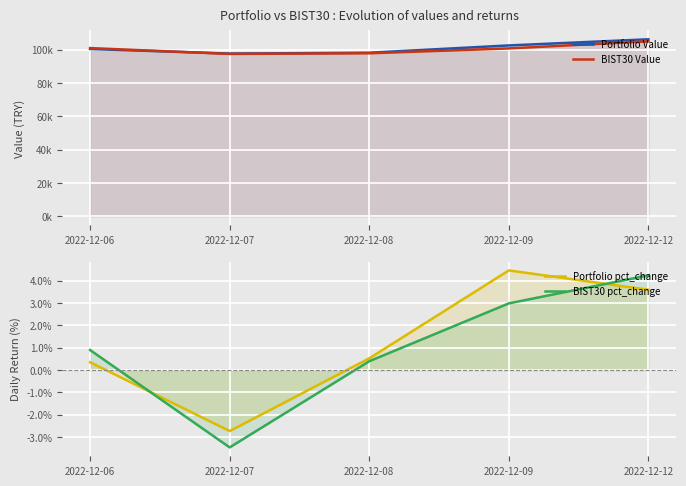

At how many categories does at least one series exceed 68107?

5